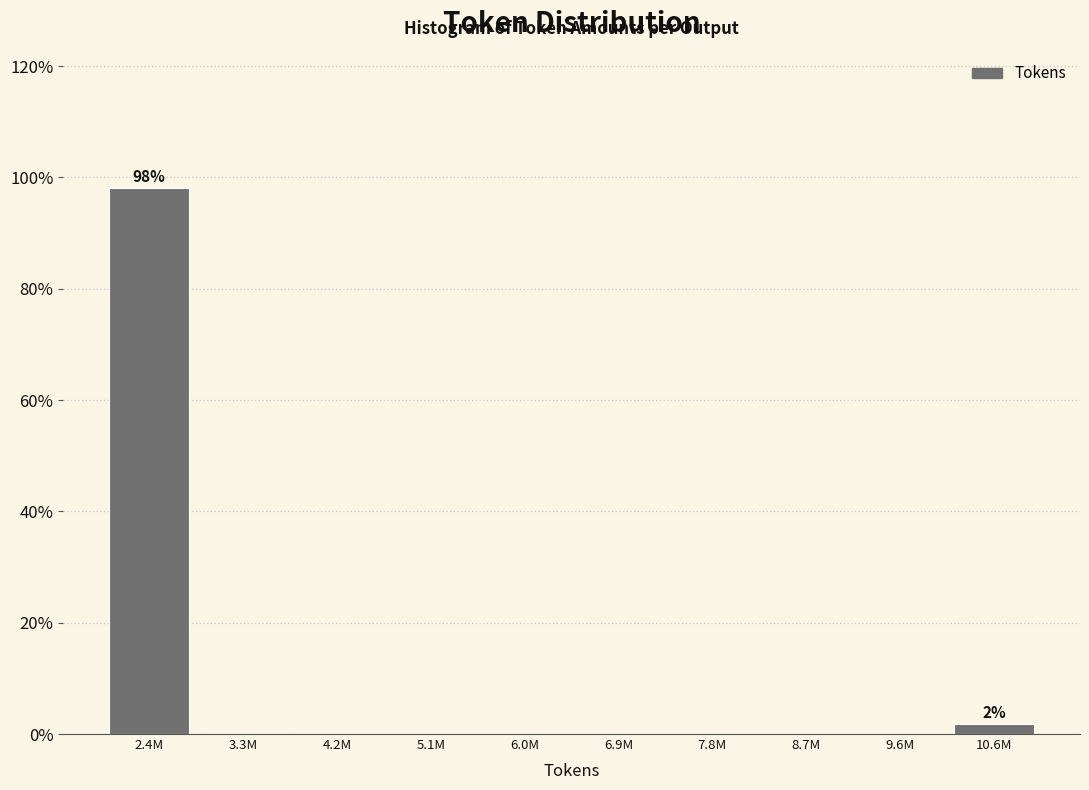

Reading left to right, extract all data points from this chart.

2.4M=98.1	3.3M=0.0	4.2M=0.0	5.1M=0.0	6.0M=0.0	6.9M=0.0	7.8M=0.0	8.7M=0.0	9.6M=0.0	10.6M=1.9